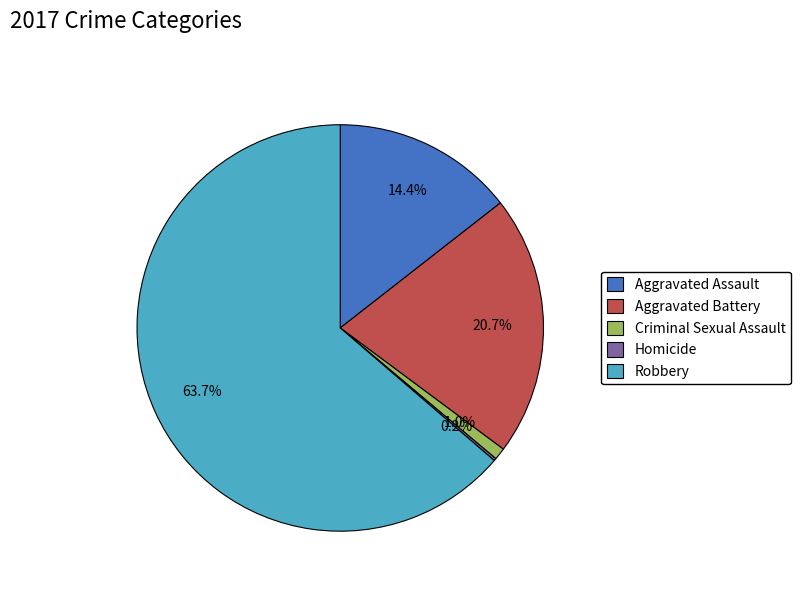

Does any single category account for the majority?

Yes